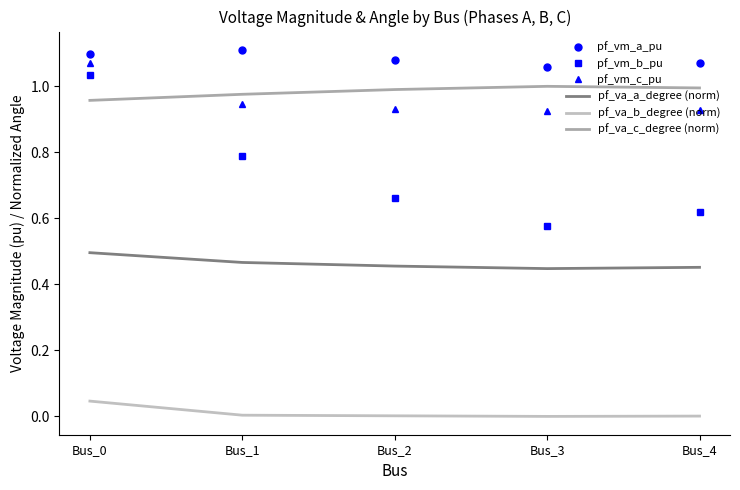

What is the sum of the pf_vm_b_pu values at Bus_4 and Bus_0?

1.7